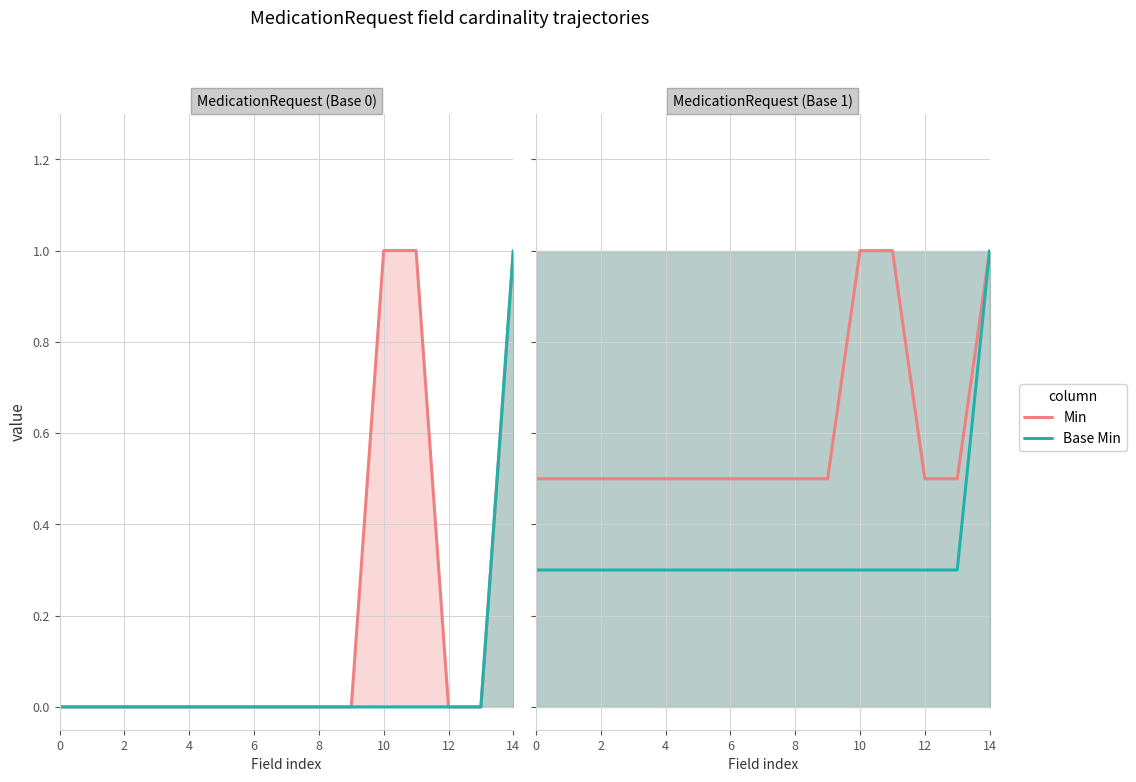

What value does the Base Min series have at 8?

0.3